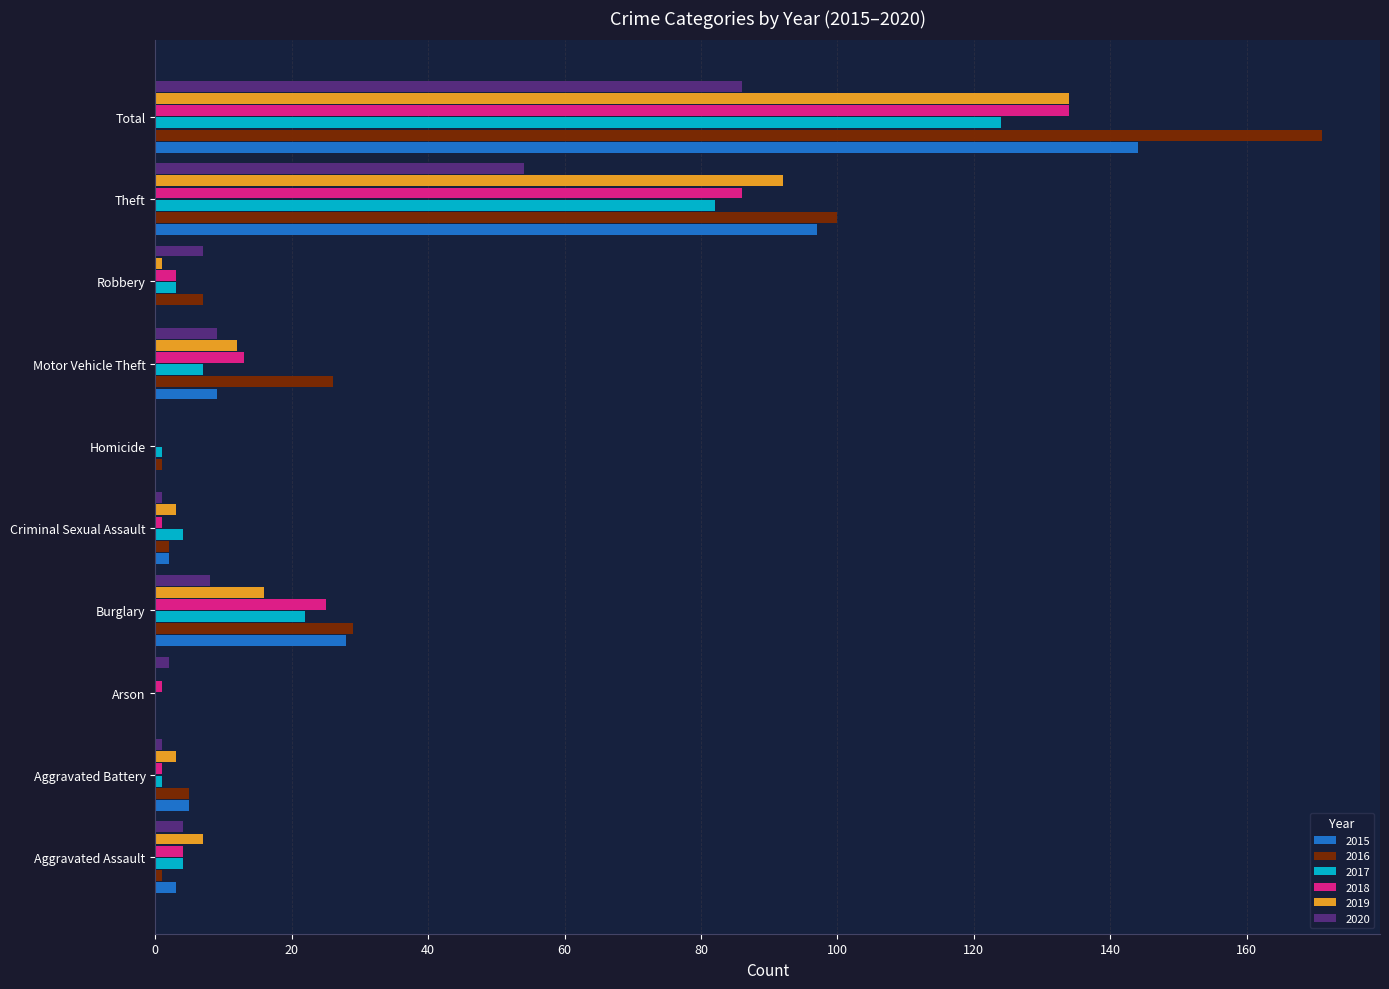

Is it true that 2020 equals 54 at Theft?

True